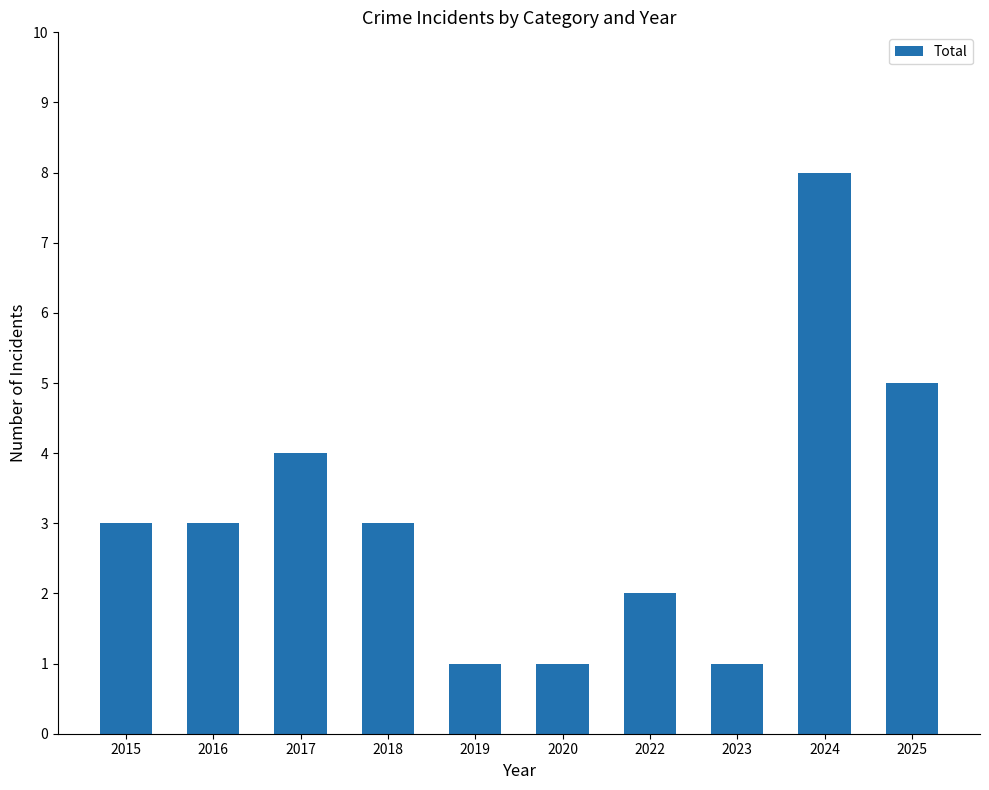

What is the greatest value displayed?

8